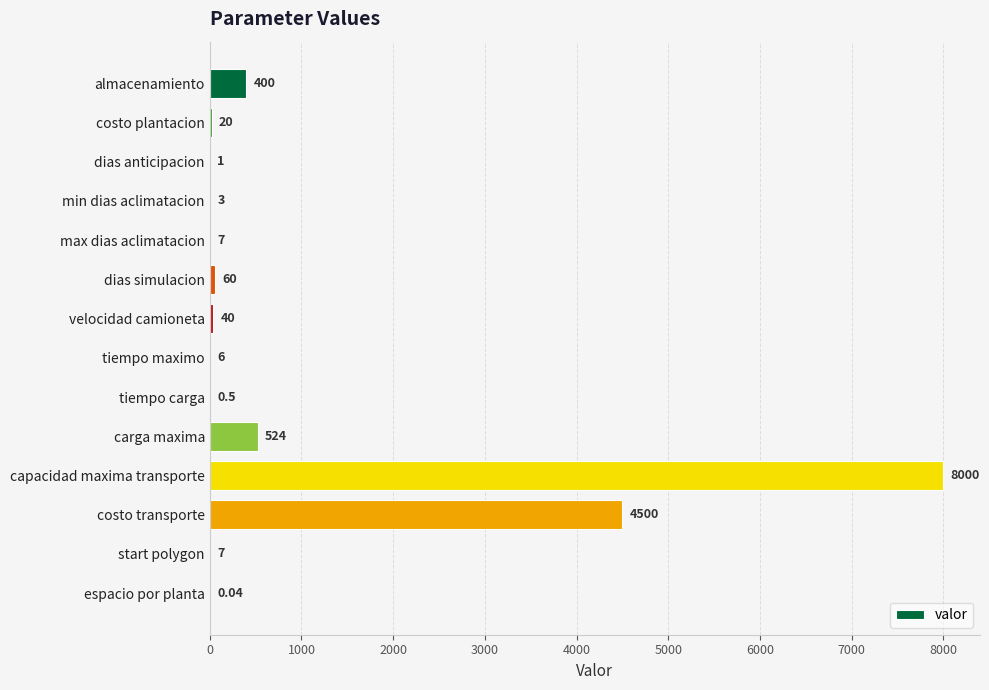

At which label is the value closest to 4000?

costo transporte